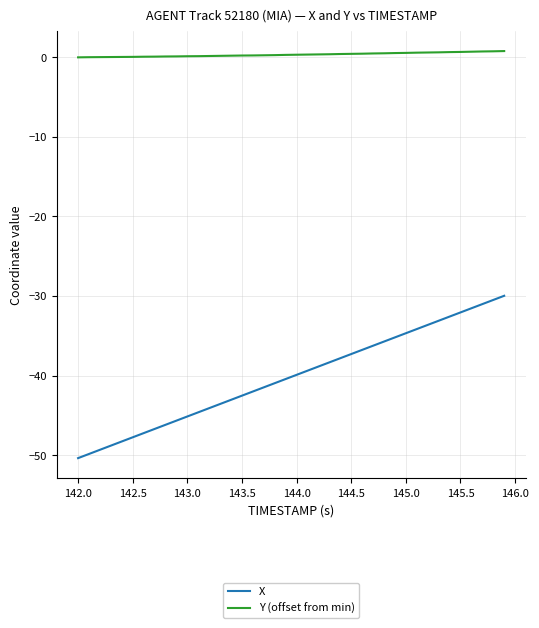

Which series has the largest total across all categories?

Y (offset from min)